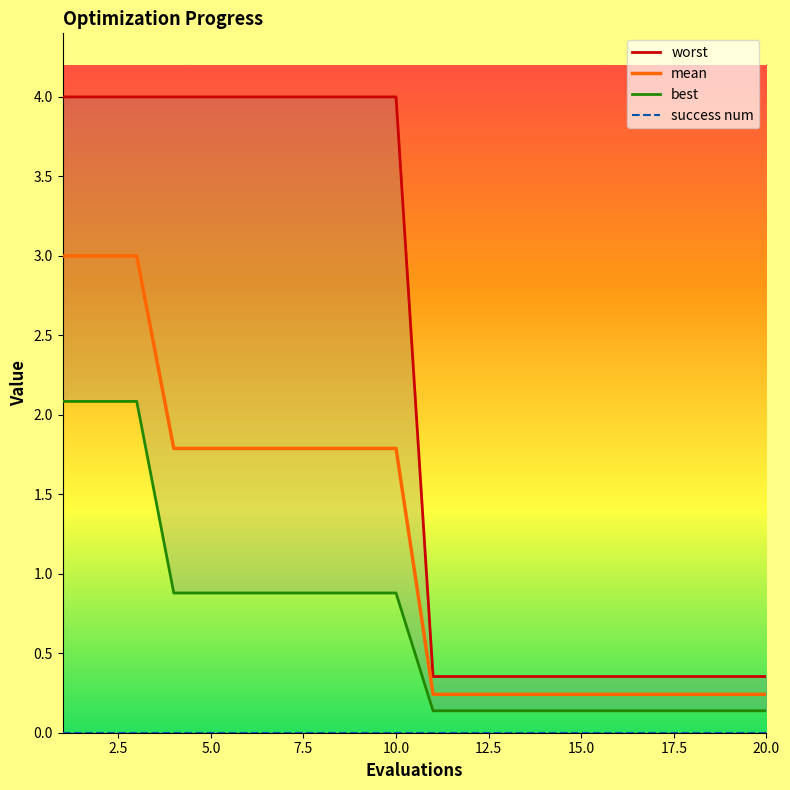

Which series has the largest range (max minus min)?

worst